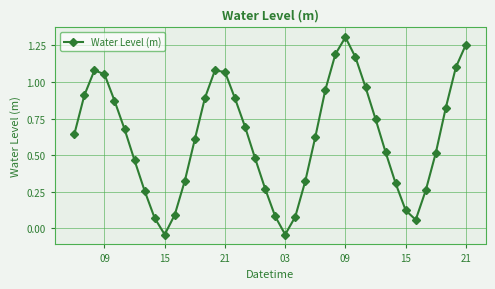

True or false: there are more than 1 points higher than both neighbors.

True